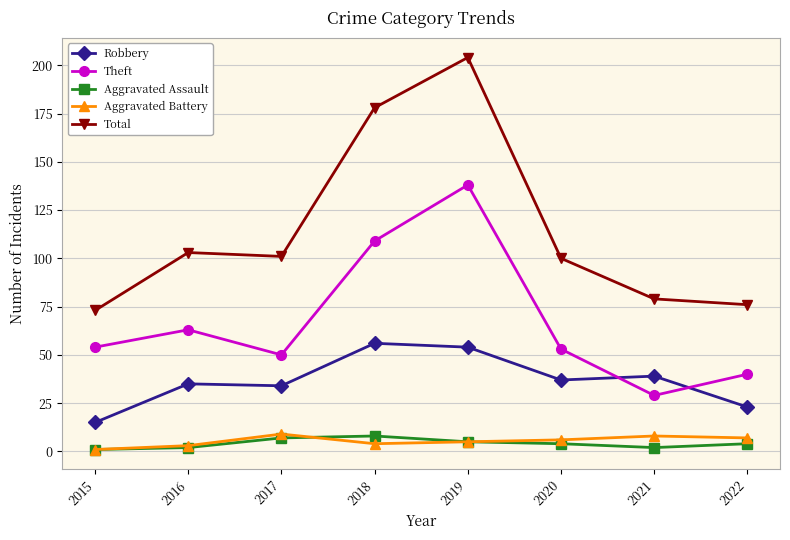

What is the maximum value shown in the chart?

204